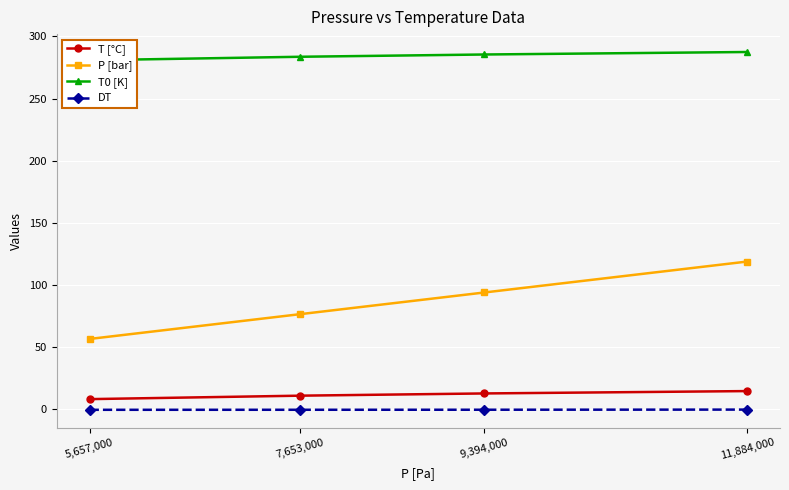

Where does the T0 [K] series first go above 285?

9,394,000